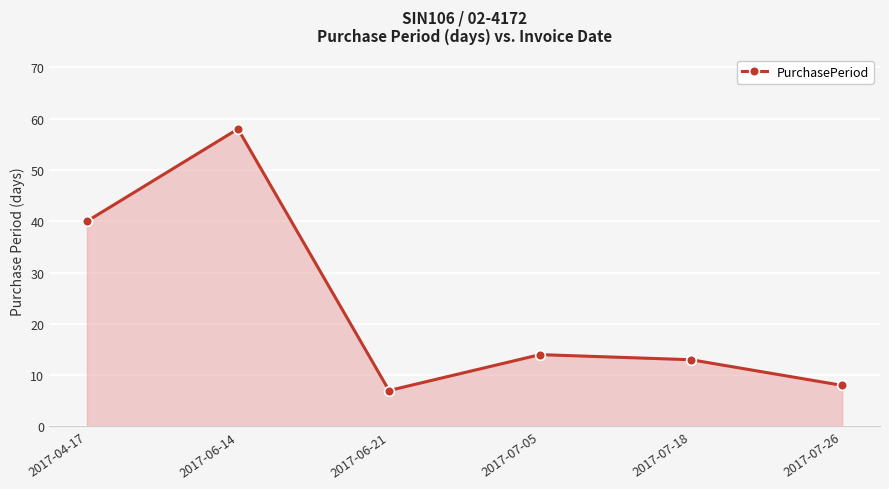

Between 2017-04-17 and 2017-07-26, which is larger?

2017-04-17